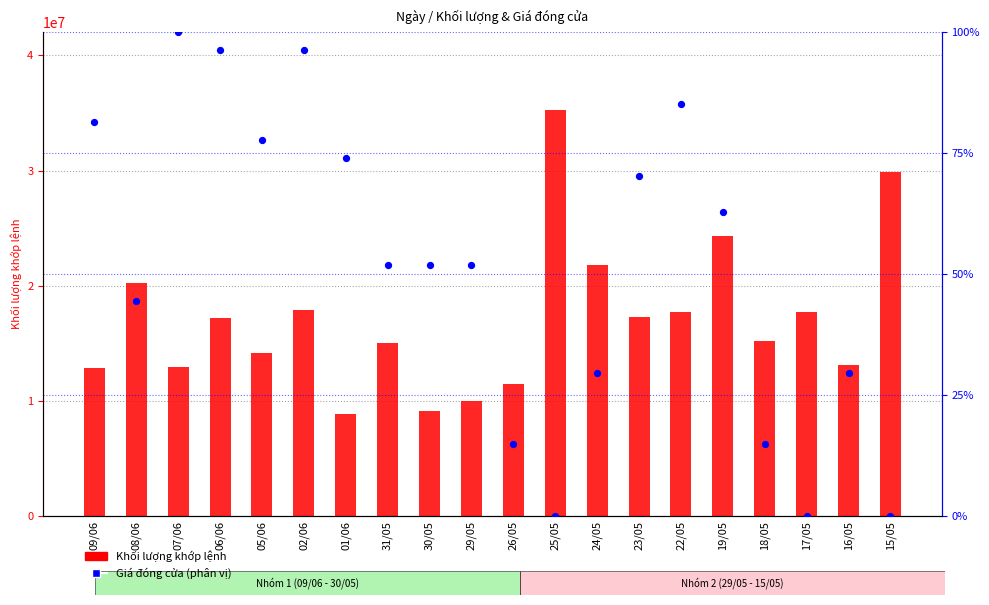

At how many categories does at least one series exceed 19386680?

5